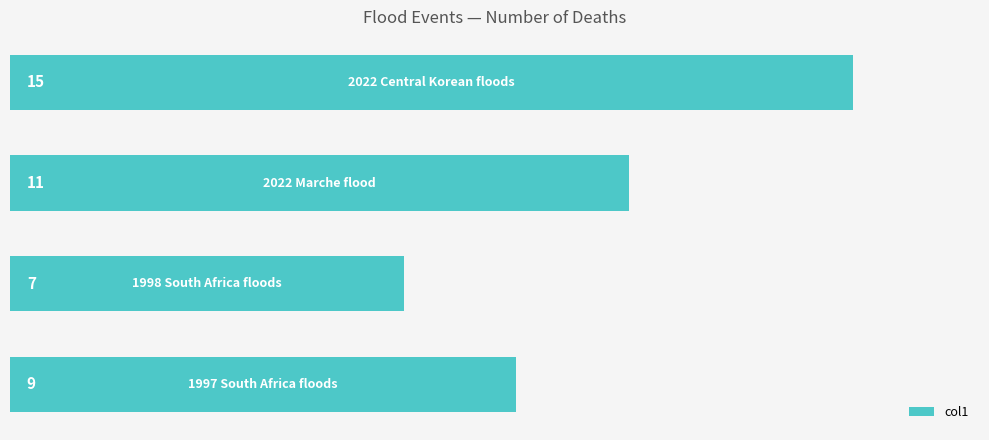

Count the values in the range 9 to 15.

3